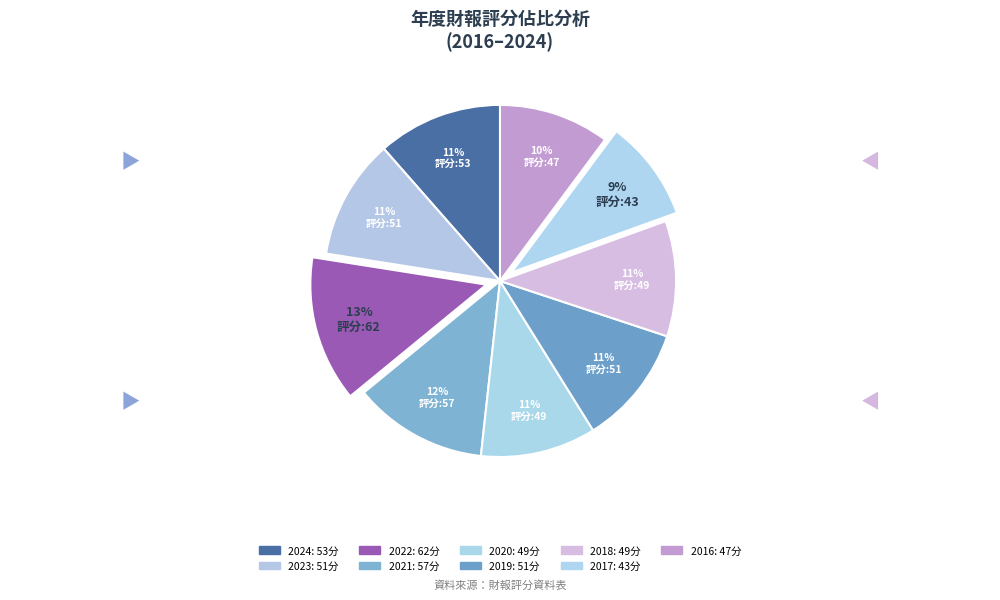

Which slice is the largest?

2022